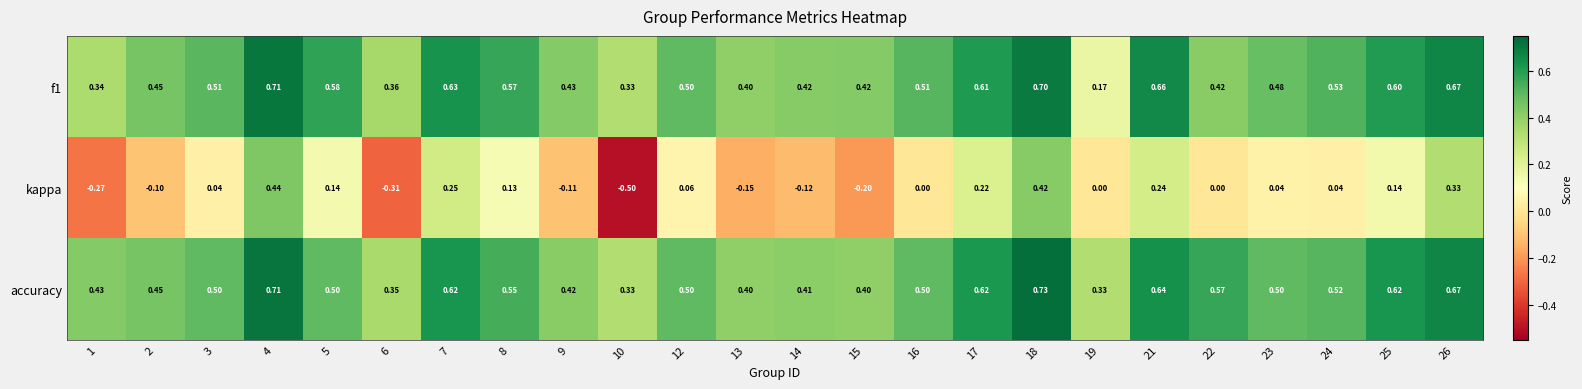

Which series has the largest total across all categories?

accuracy